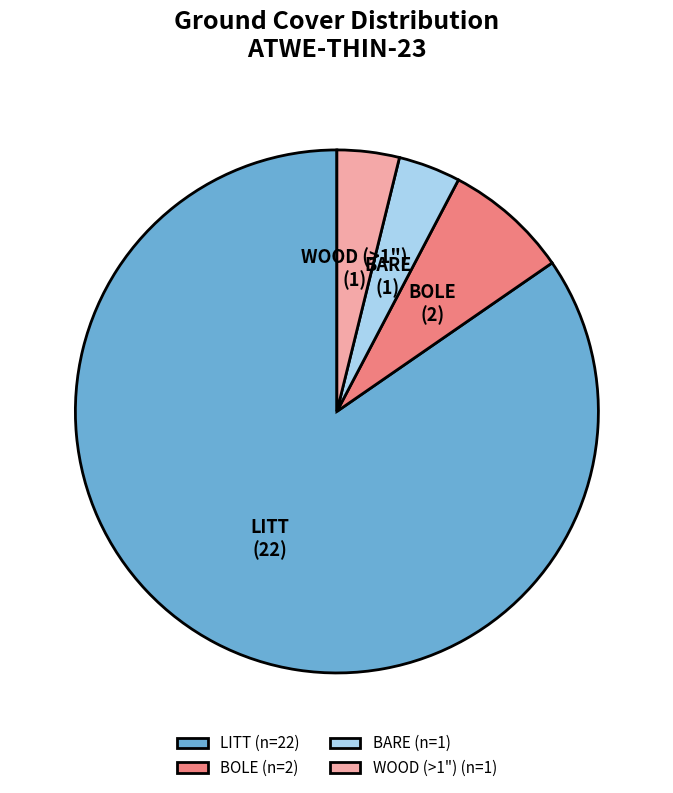

Is the sum of BARE and LITT greater than half?

Yes